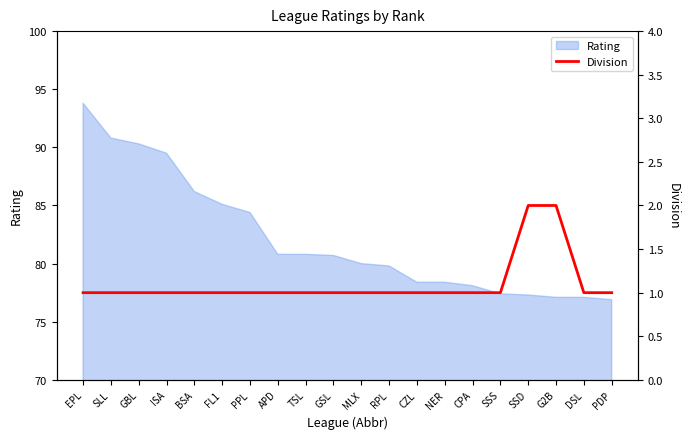

How many data points are above 1?

2